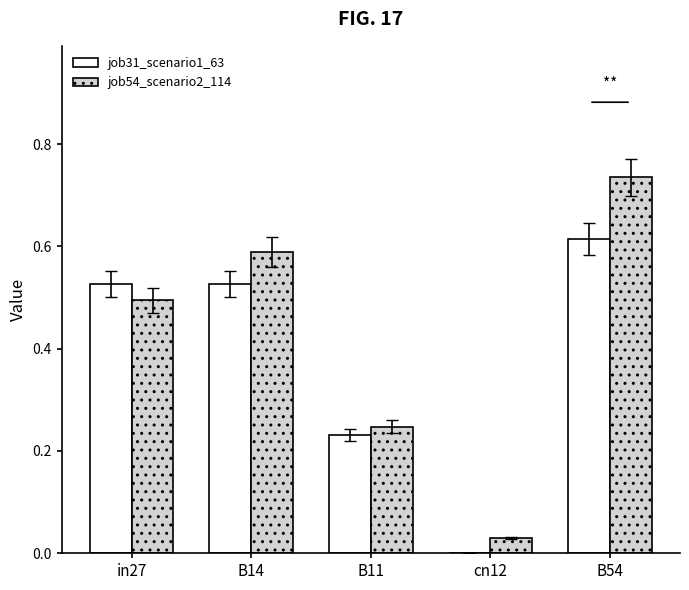

How many series are shown in this chart?

2